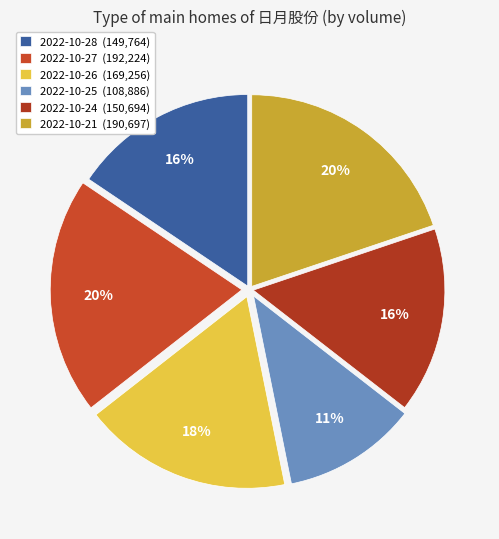

To the nearest percent, what portion does 2022-10-28 represent?

16%